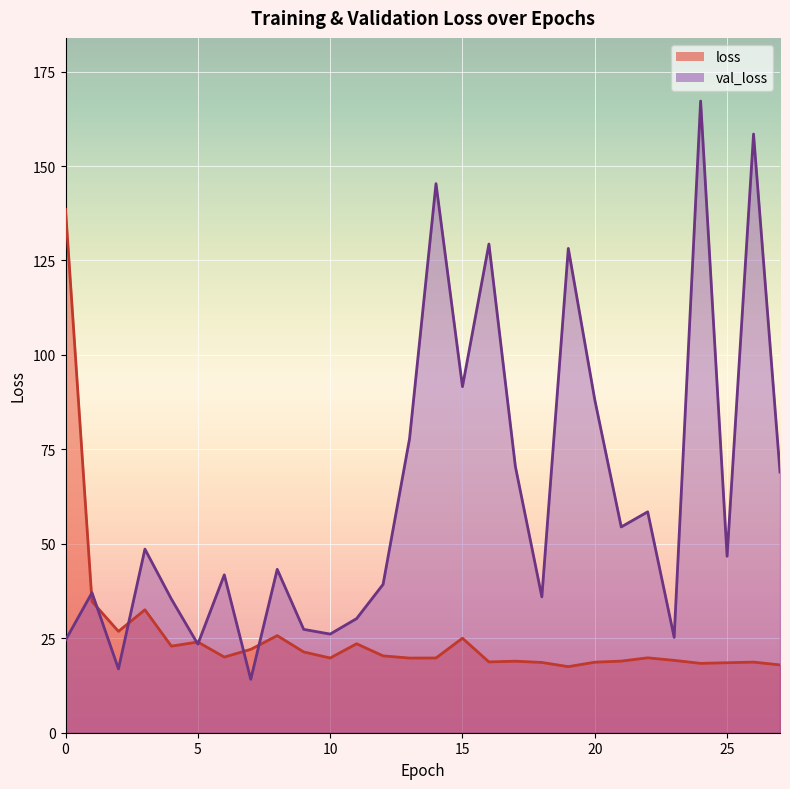

What is the sum of all loss values?

720.9